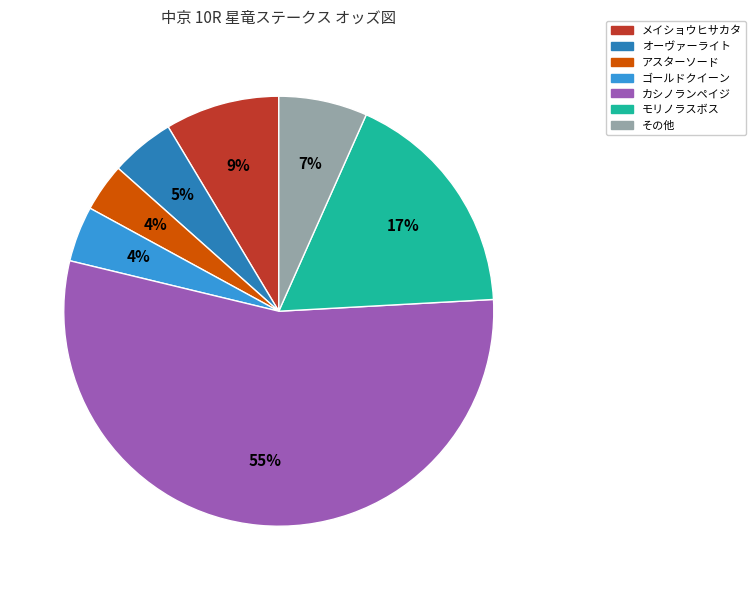

To the nearest percent, what portion does ゴールドクイーン represent?

4%